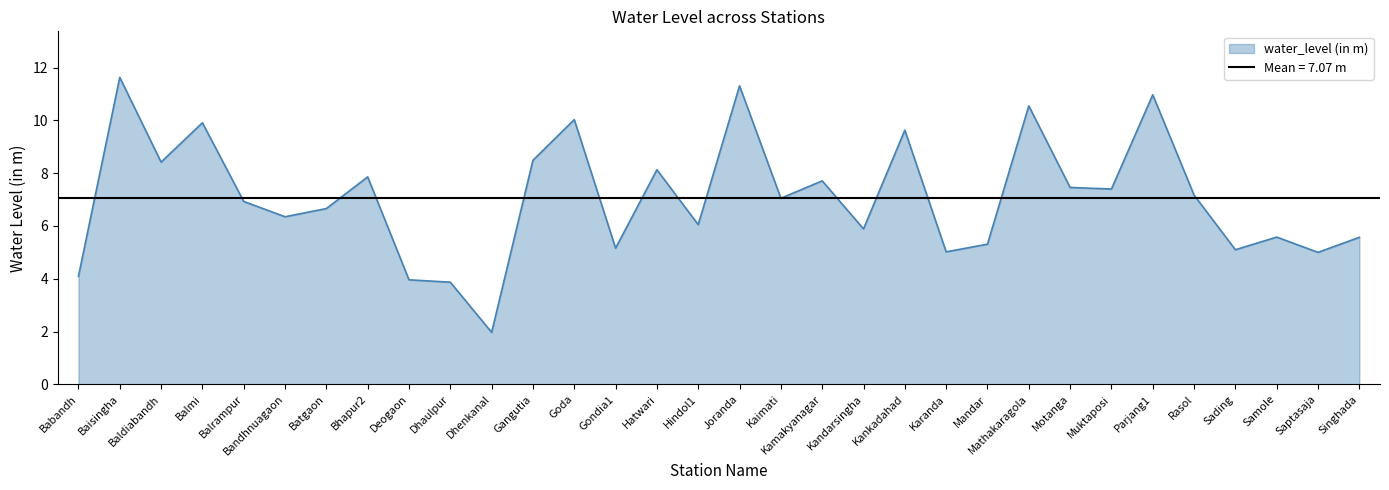

The chart shows a value of 7.0 at Mathakaragola. True or false?

False